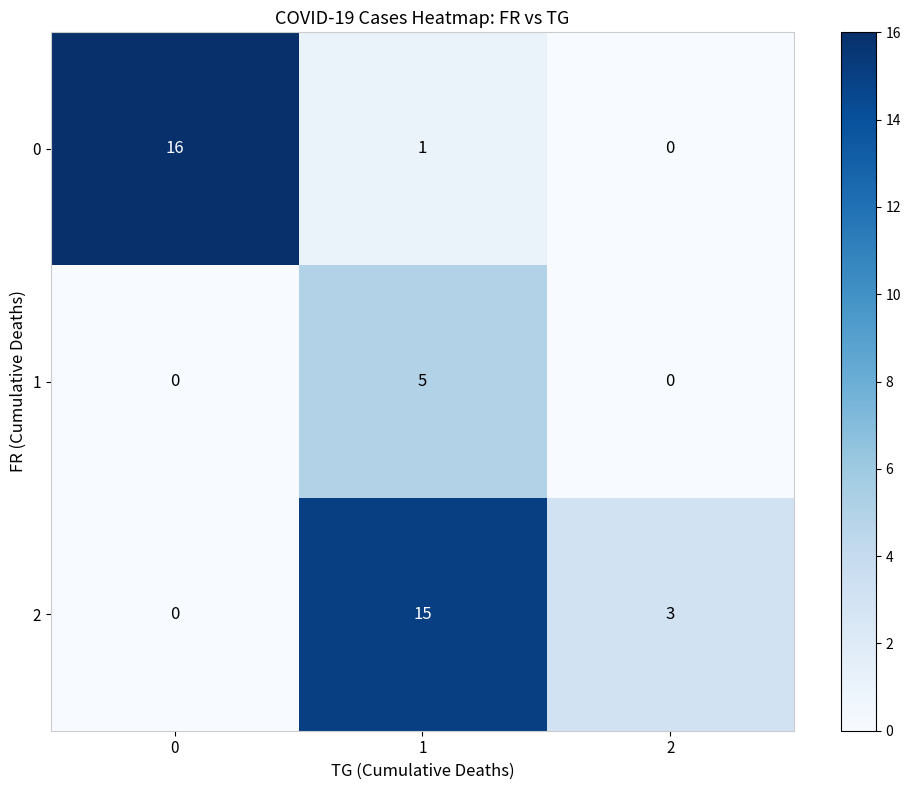

What is the difference between the 0 values at 1 and 0?

15